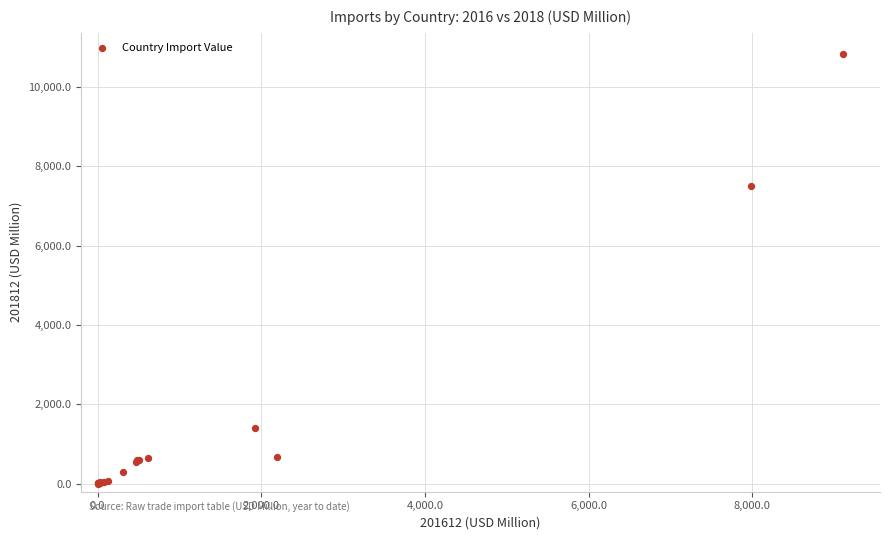

What Y value in the scatter plot is closest to 5407?

7492.7